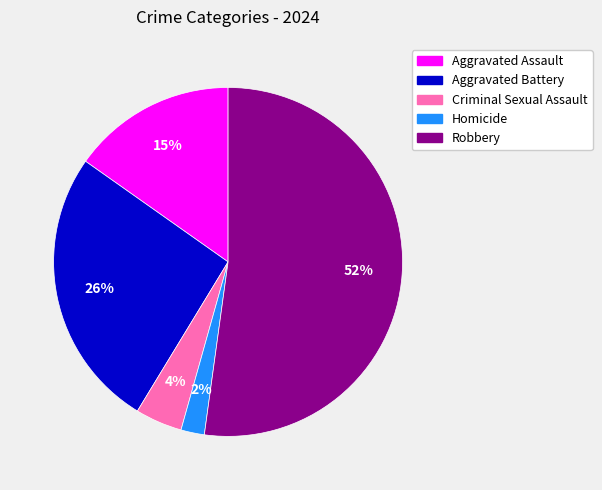

To the nearest percent, what percentage of the pie is Aggravated Assault?

15%